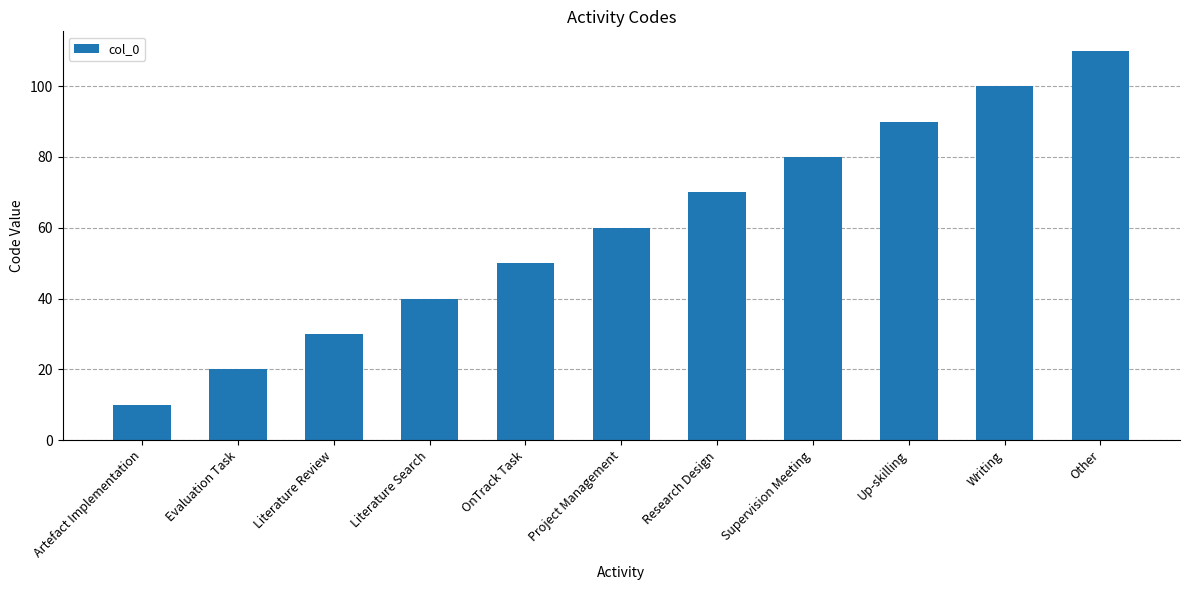

Reading right to left, what are all the values shown in this chart?

110	100	90	80	70	60	50	40	30	20	10